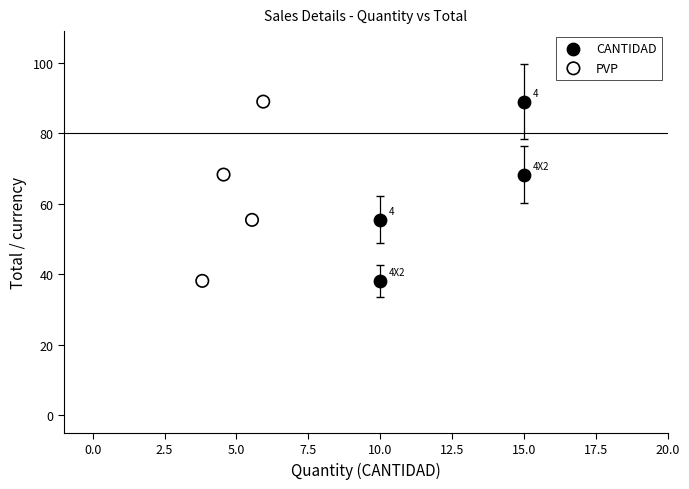

What are all the series names shown in the legend?

CANTIDAD, PVP